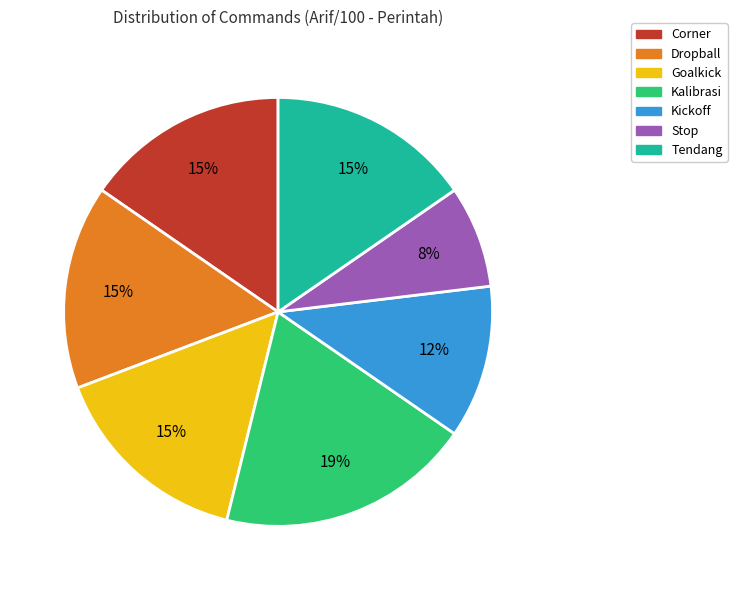

How many slices are in this pie chart?

7